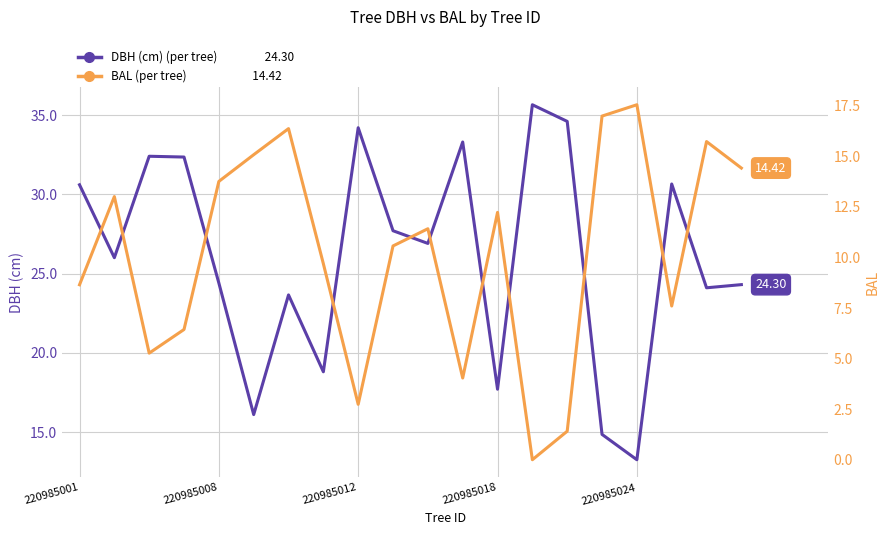

What is the difference between the maximum and minimum values in the DBH (cm) series?

22.4